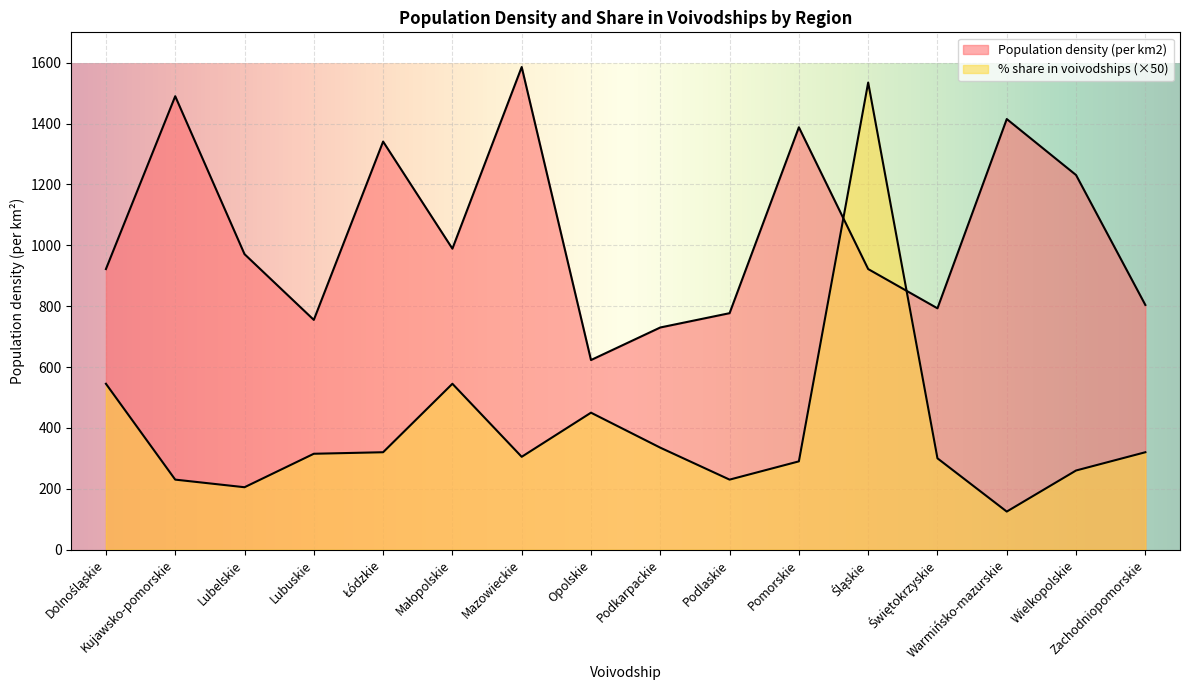

How many data points in Population density (per km2) are above 971?

7